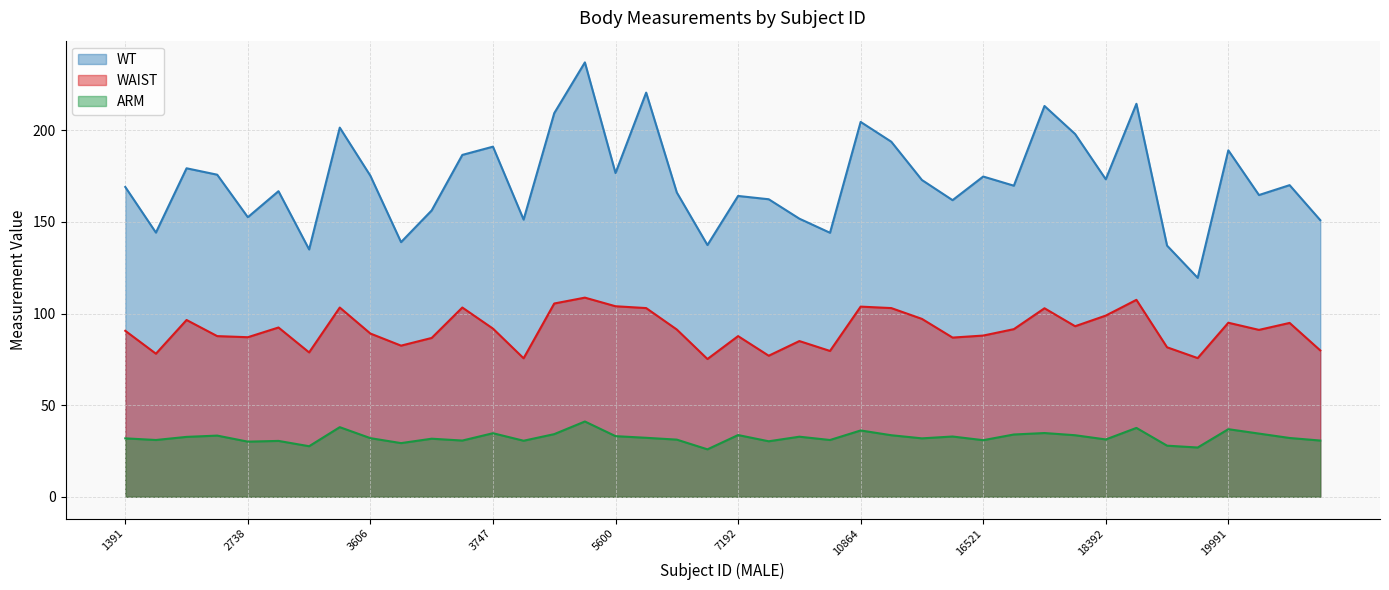

Where is WAIST nearest to the value 91?

20518